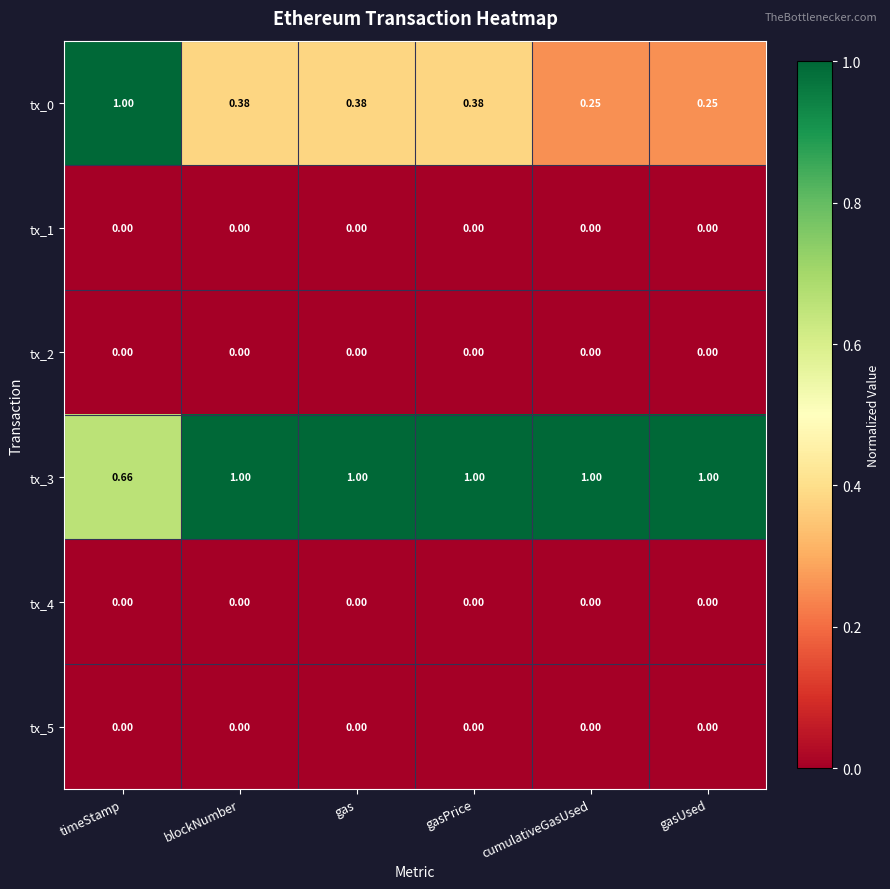

Is the value of tx_0 at gasPrice greater than the value of tx_5 at gasUsed?

Yes